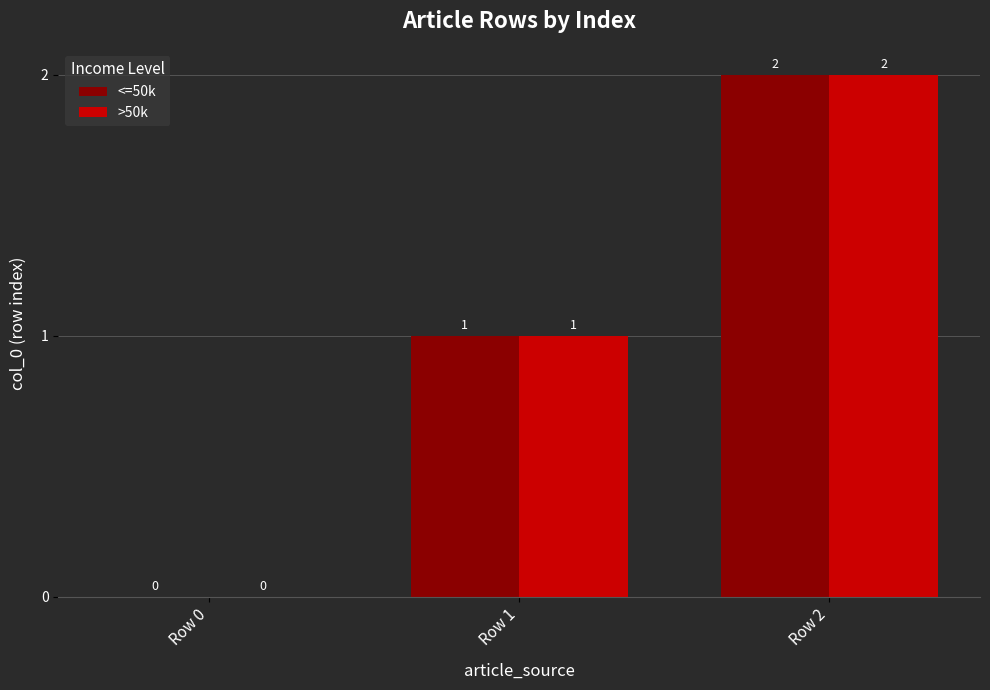

The value of <=50k at Row 1 is 1. True or false?

True